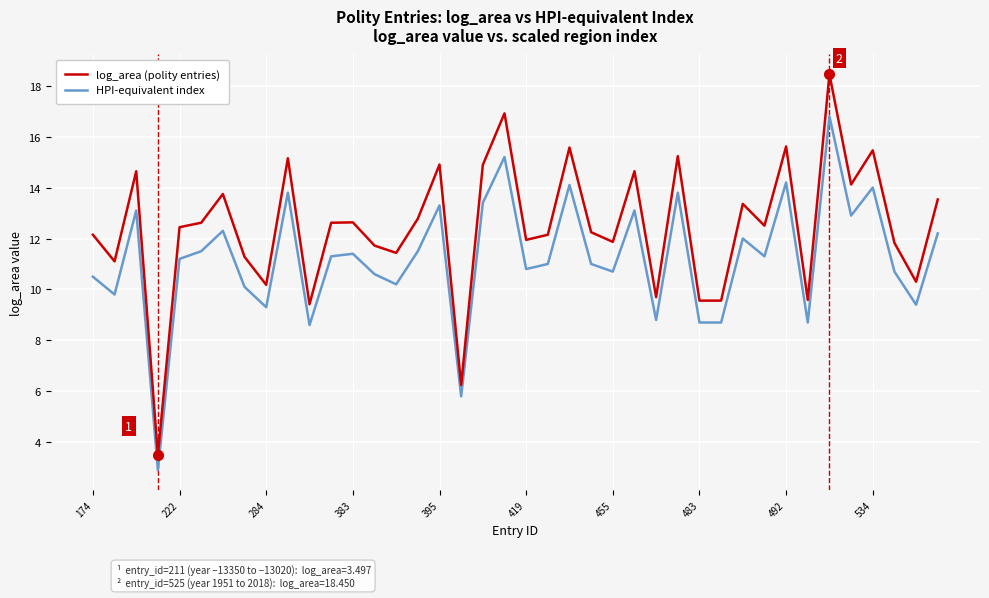

Which series has the largest total across all categories?

log_area (polity entries)